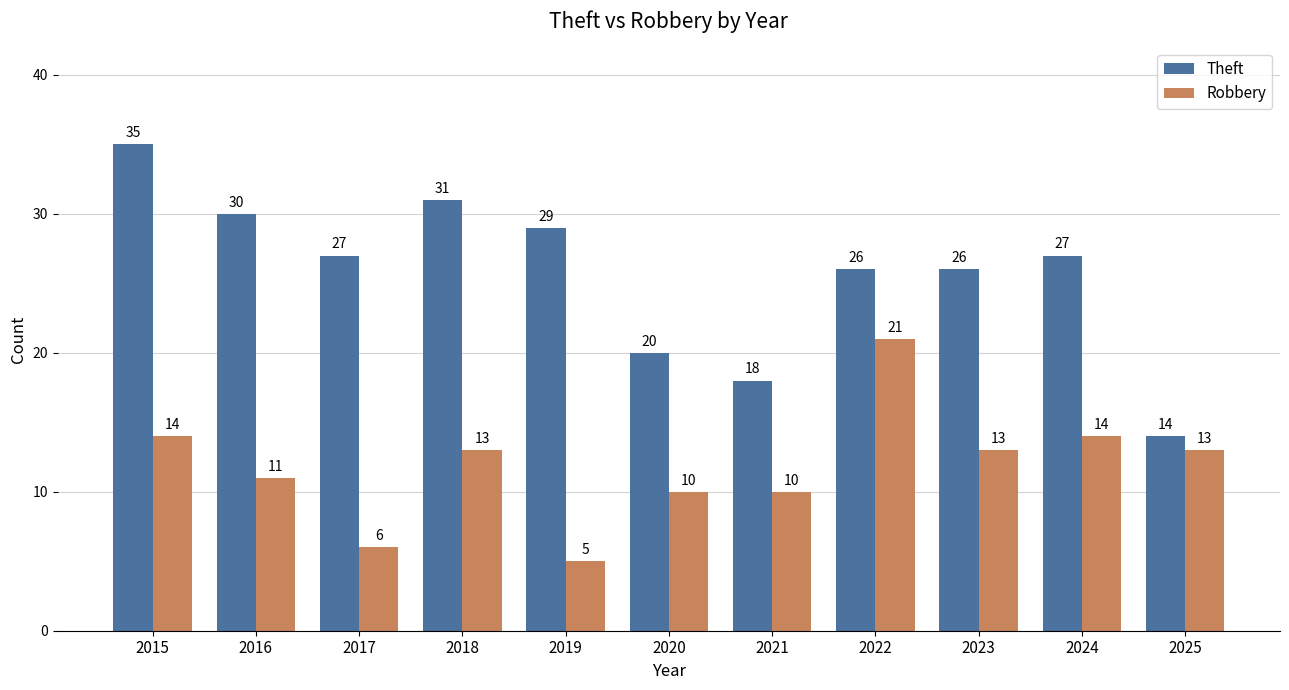

Read the Robbery value at 2022, to the nearest 5.

20